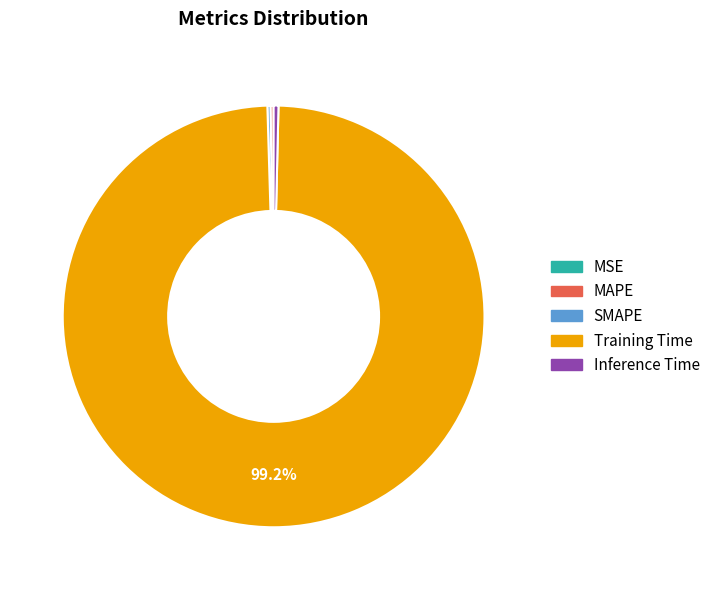

What is the largest slice in the pie chart?

Training Time